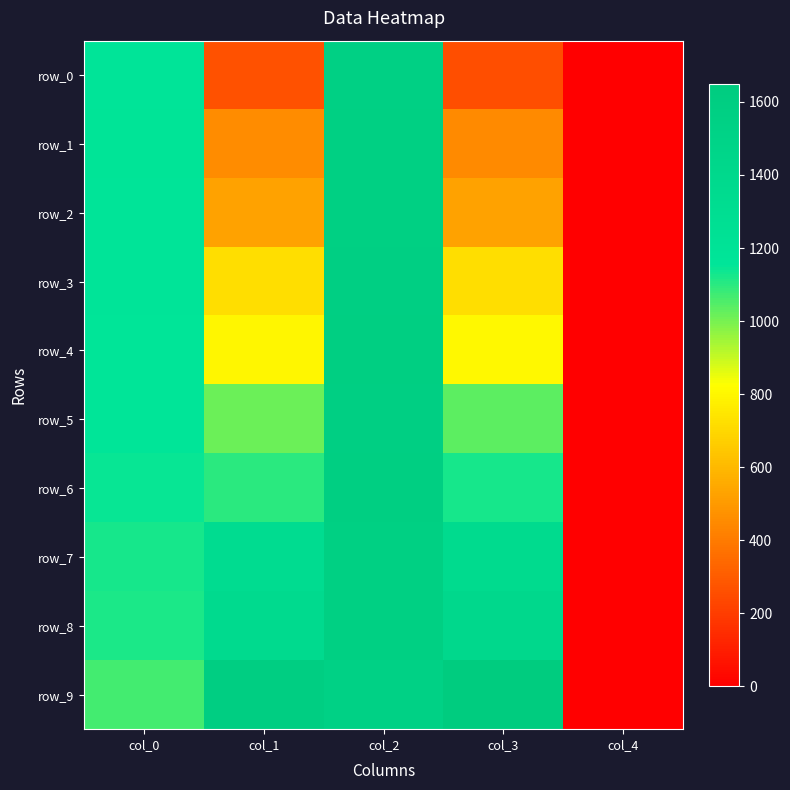

What is the difference between the row_1 values at col_1 and col_3?

7.4